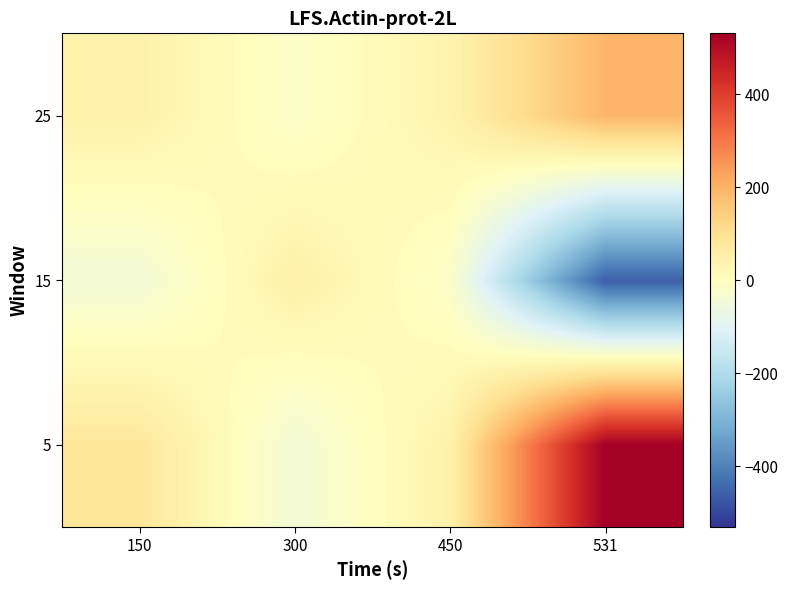

What is the total value across all series at 150?

81